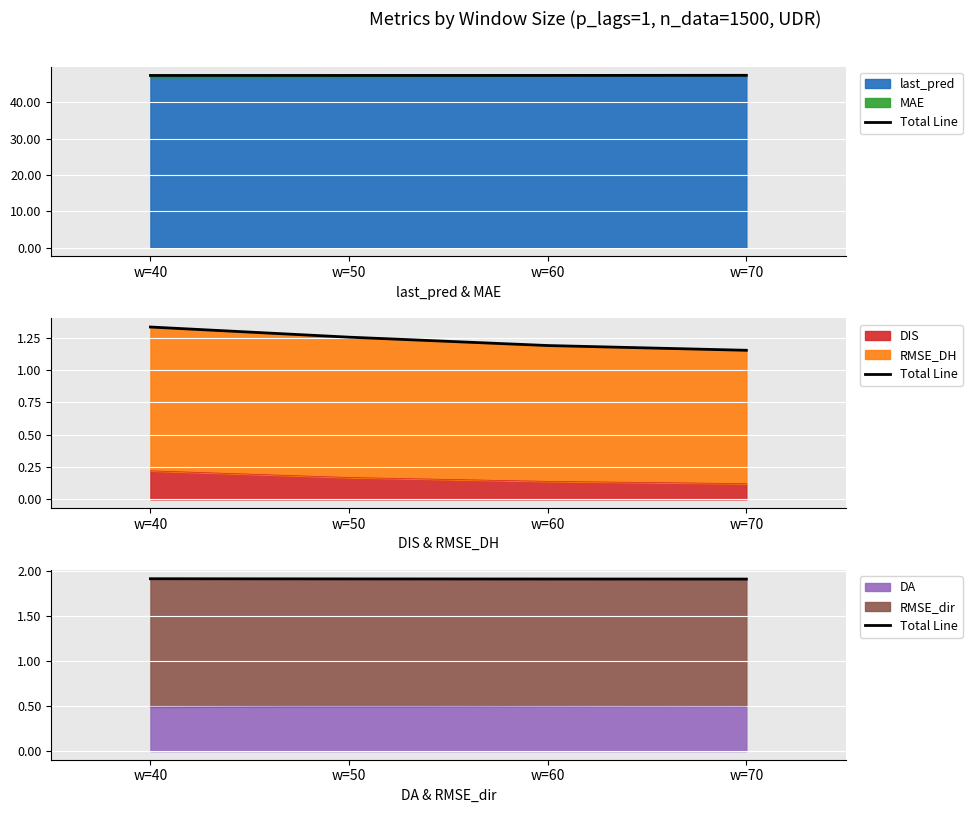

True or false: there are more than 0 points higher than both neighbors.

False